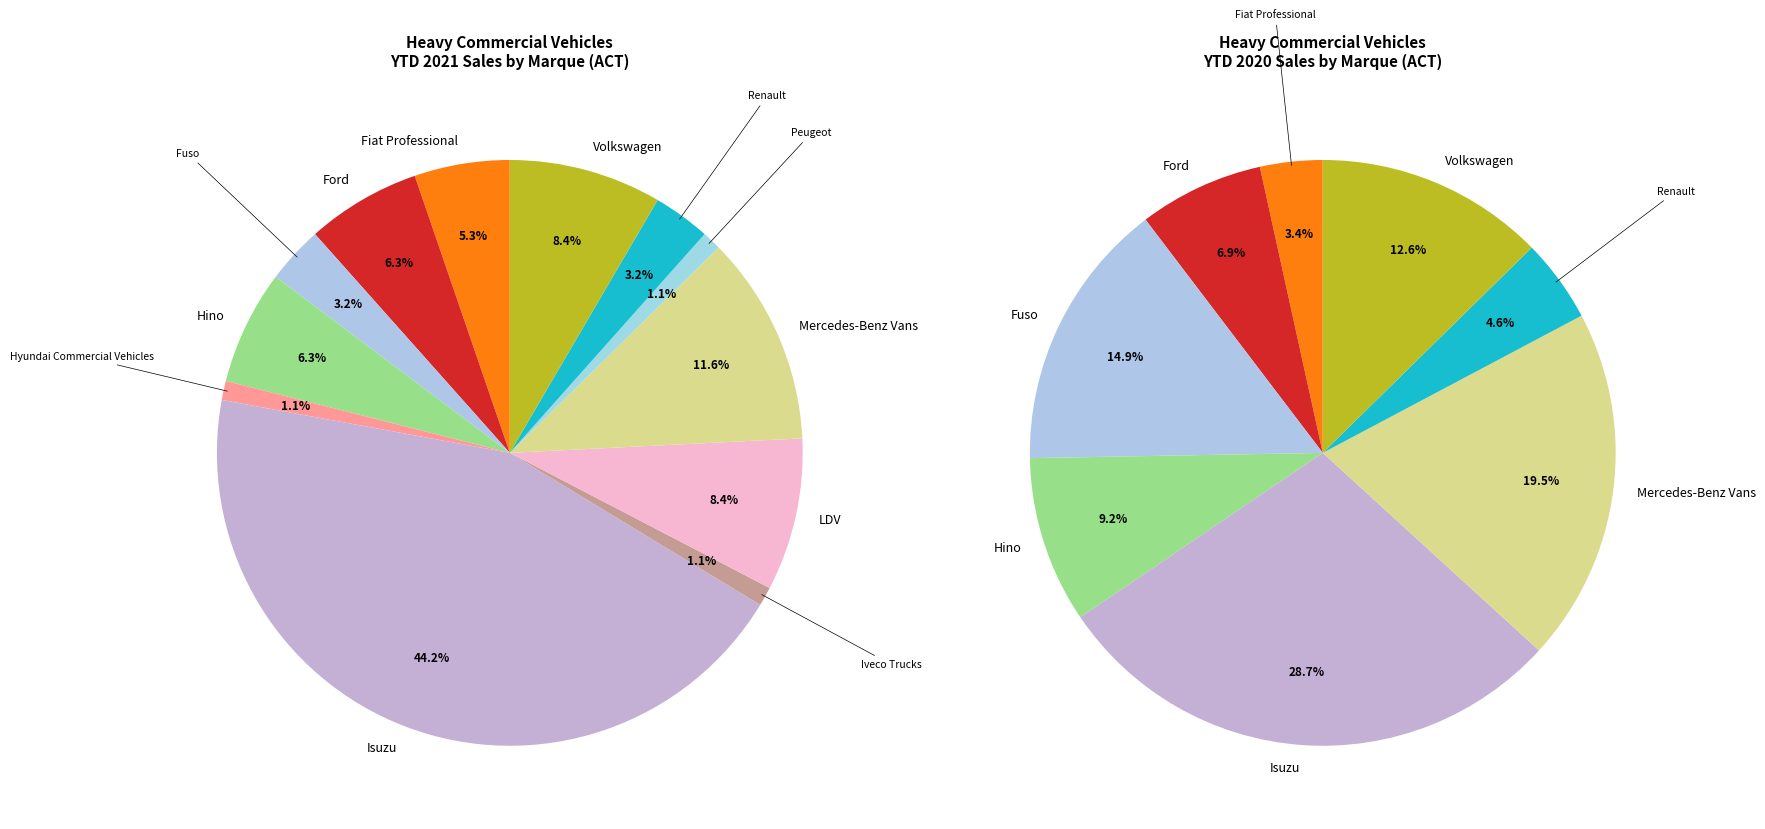

Does Renault account for over 50% of the chart?

No